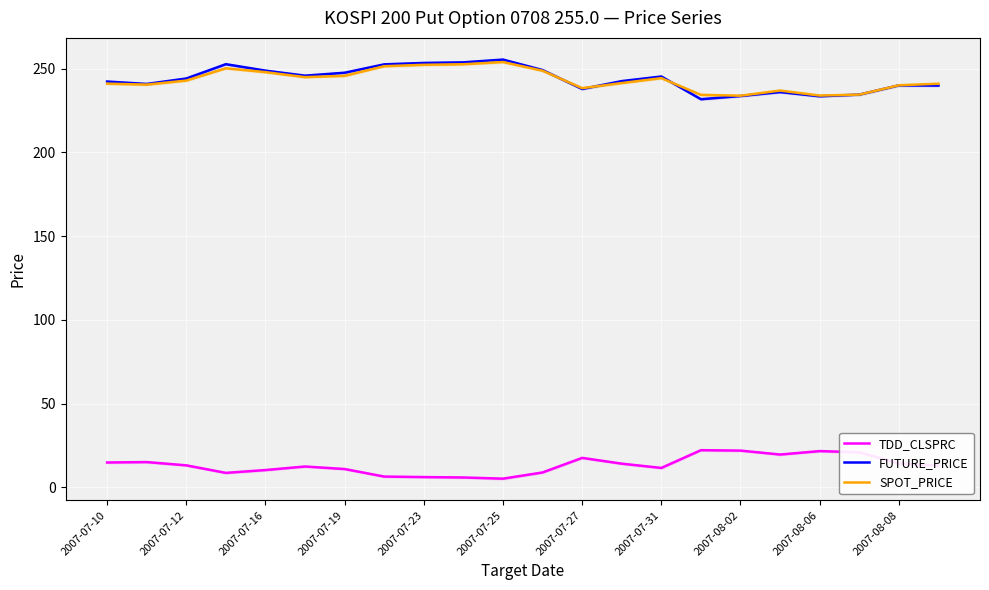

True or false: FUTURE_PRICE has a value of 357.0 at 2007-07-27.

False